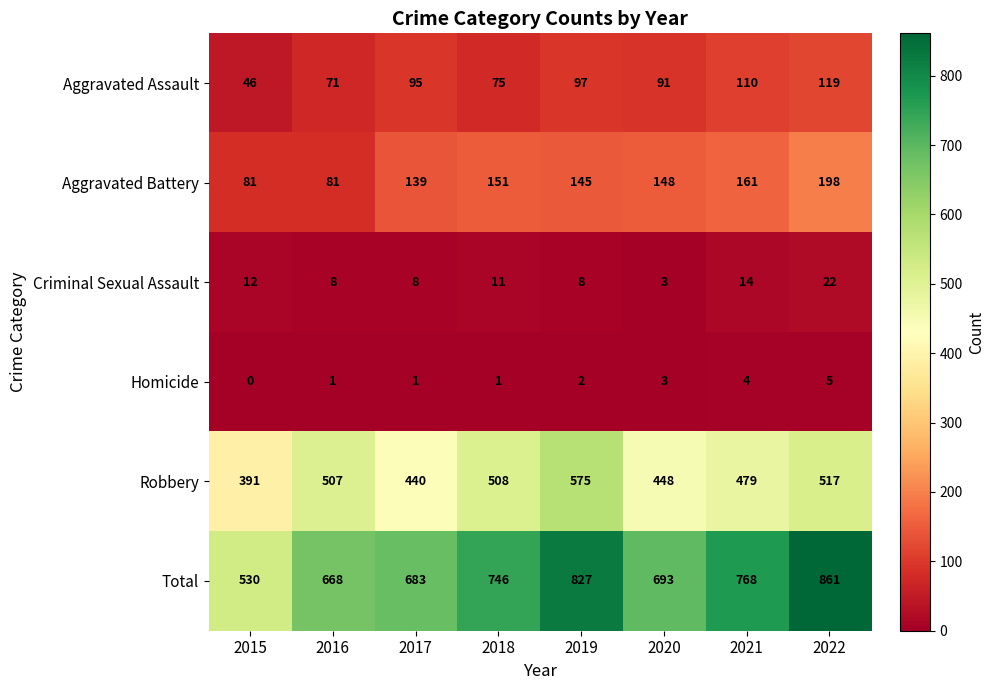

The value of Aggravated Battery at 2016 is 49. True or false?

False